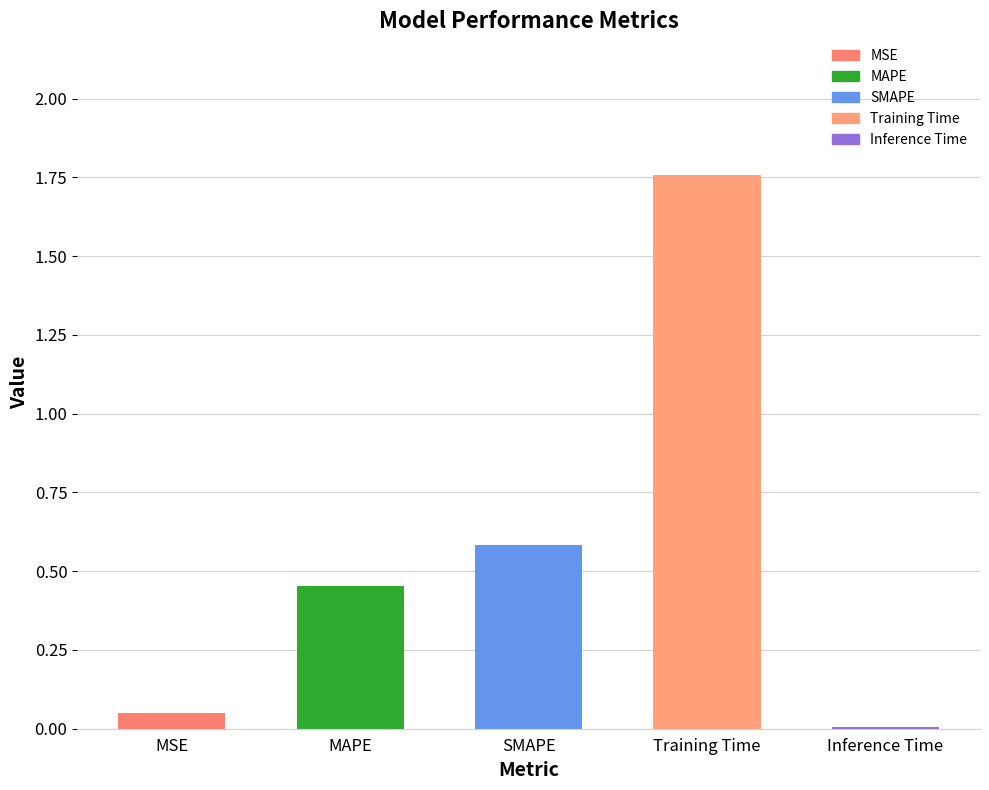

The value at Training Time is 2.6. True or false?

False